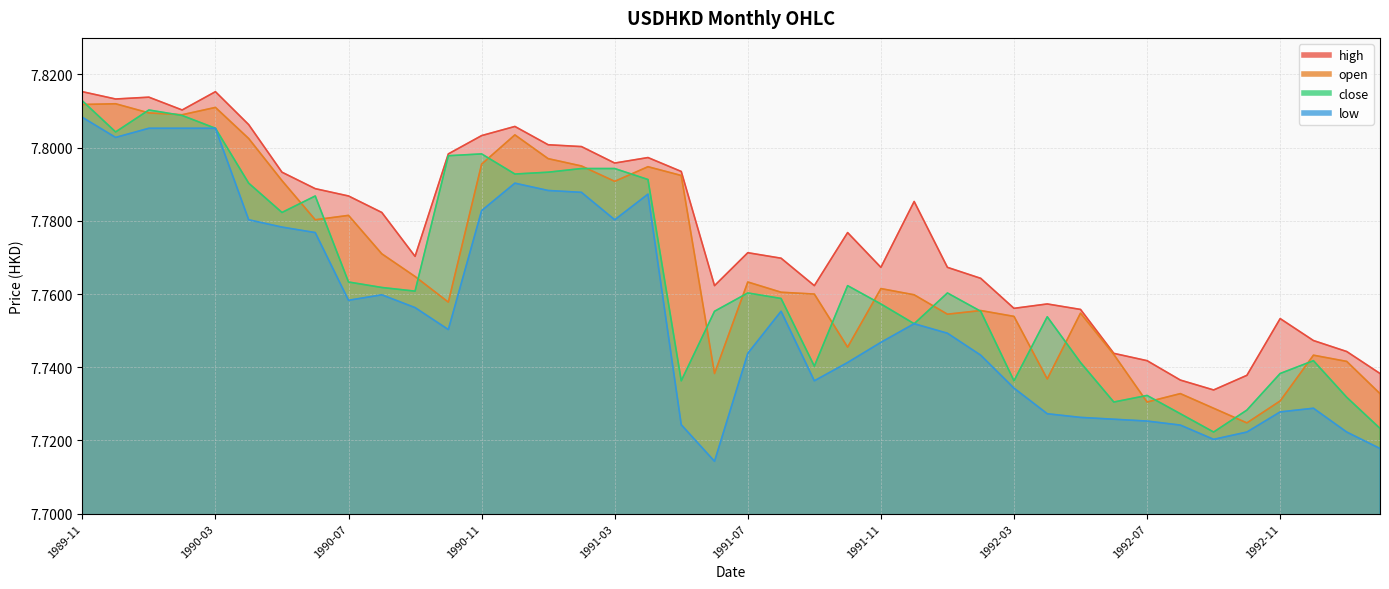

True or false: close has more than 1 interior local peaks.

True